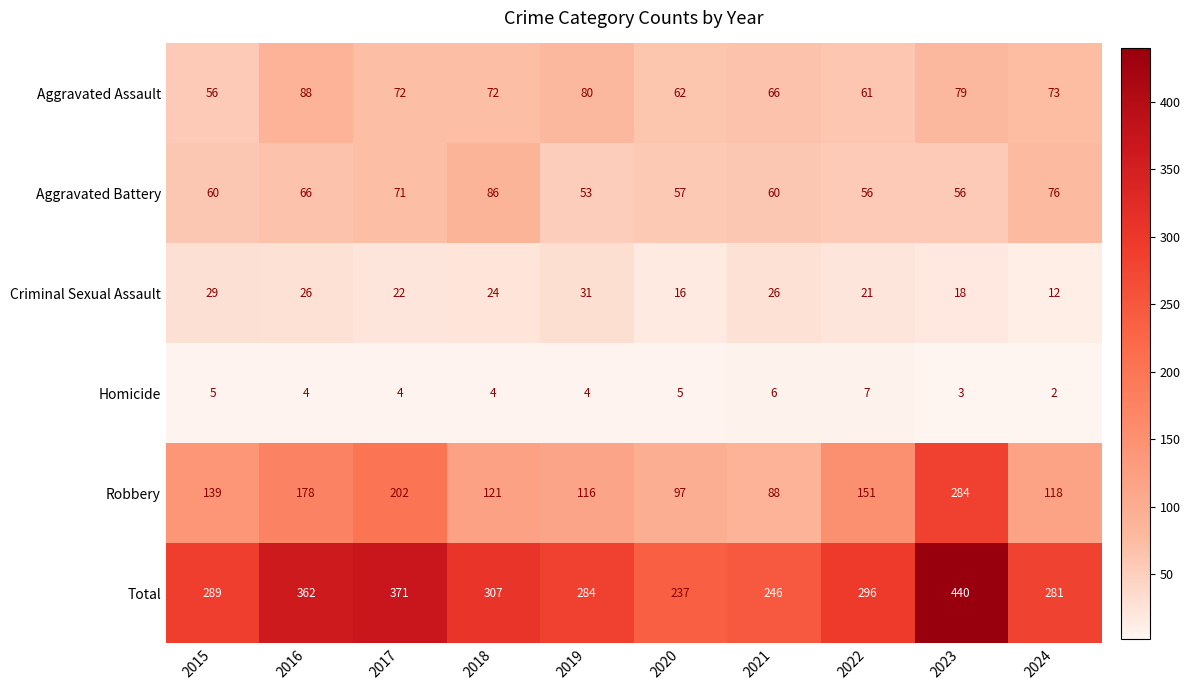

Rank the series at 2022 from highest to lowest value.

Total, Robbery, Aggravated Assault, Aggravated Battery, Criminal Sexual Assault, Homicide